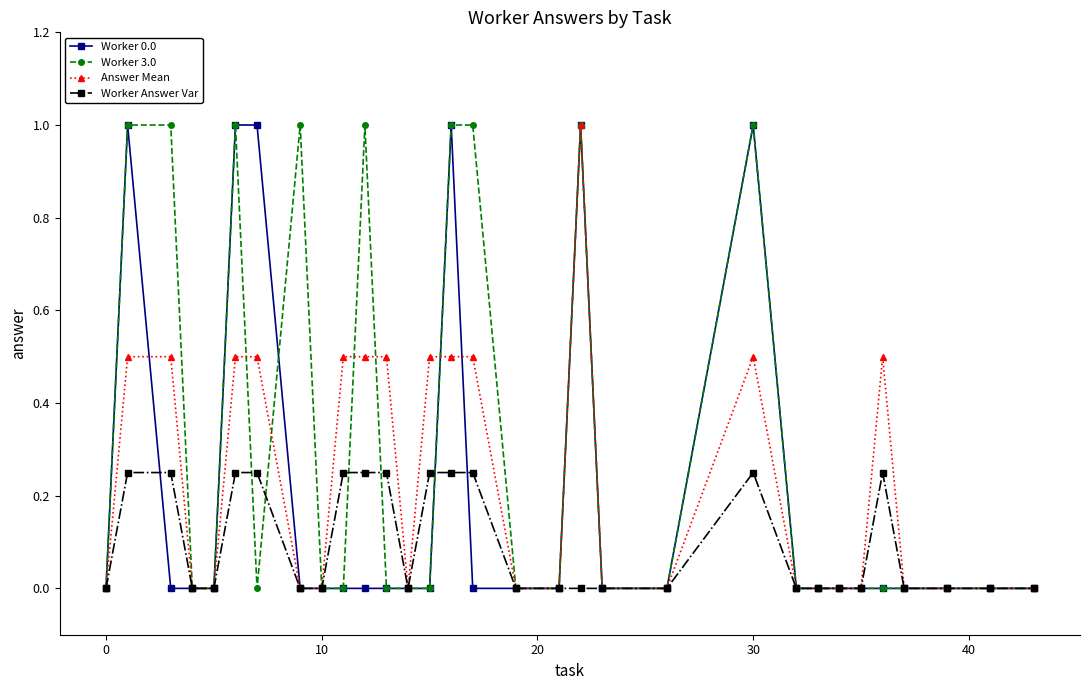

What is the maximum value for Worker 3.0?

1.0